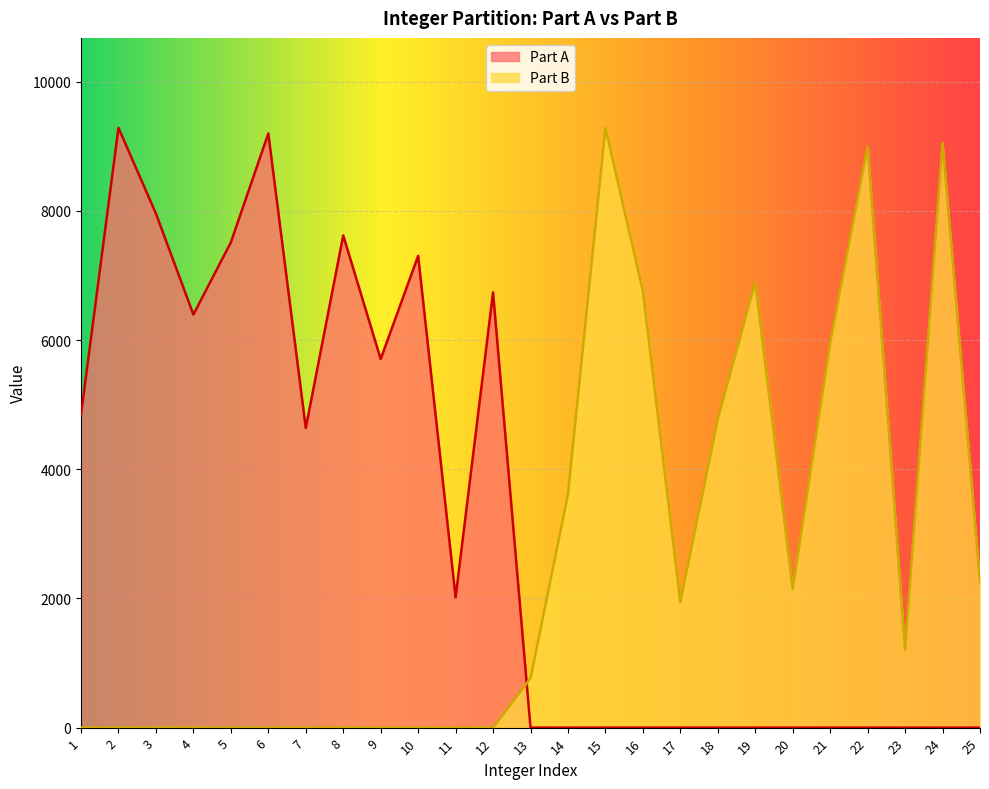

In Part A, how many points are lower than both neighbors (excluding endpoints)?

4